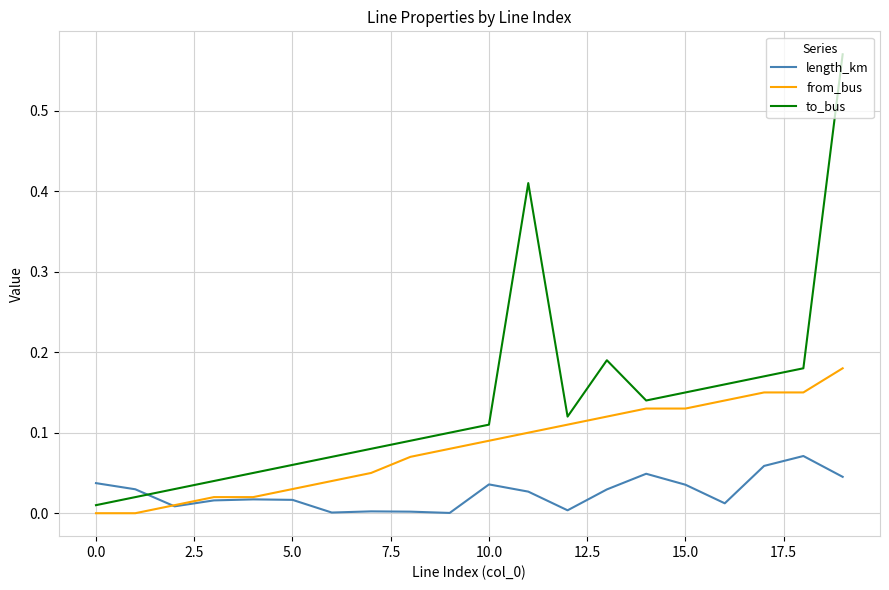

List the series in order of their peak value, lowest first.

length_km, from_bus, to_bus